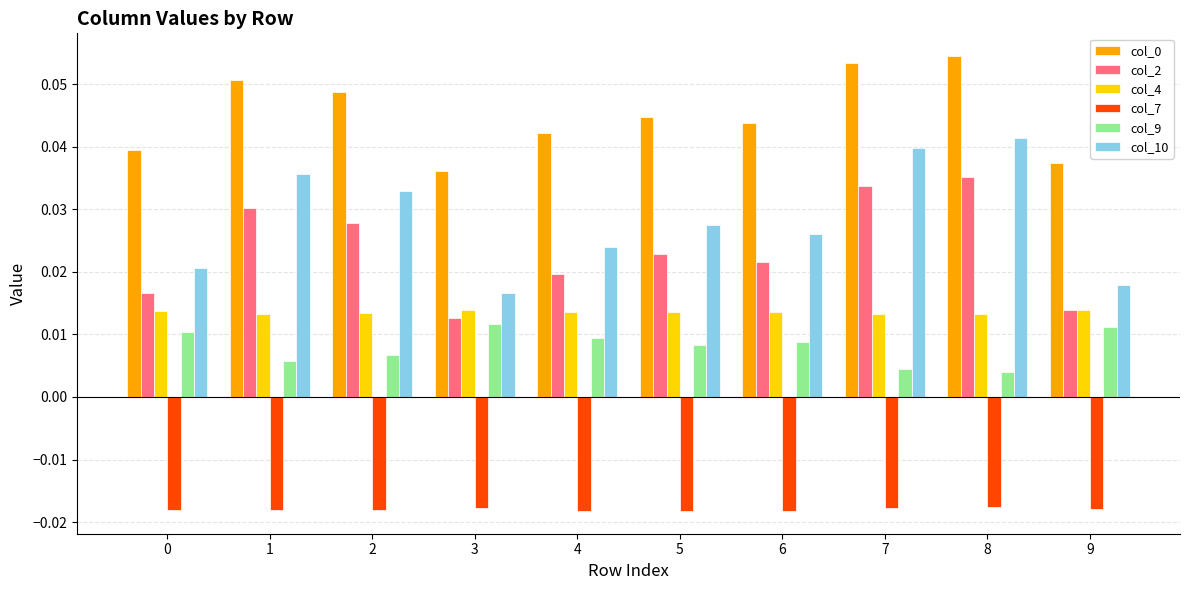

Between 5 and 8, which series saw the biggest shift?

col_10